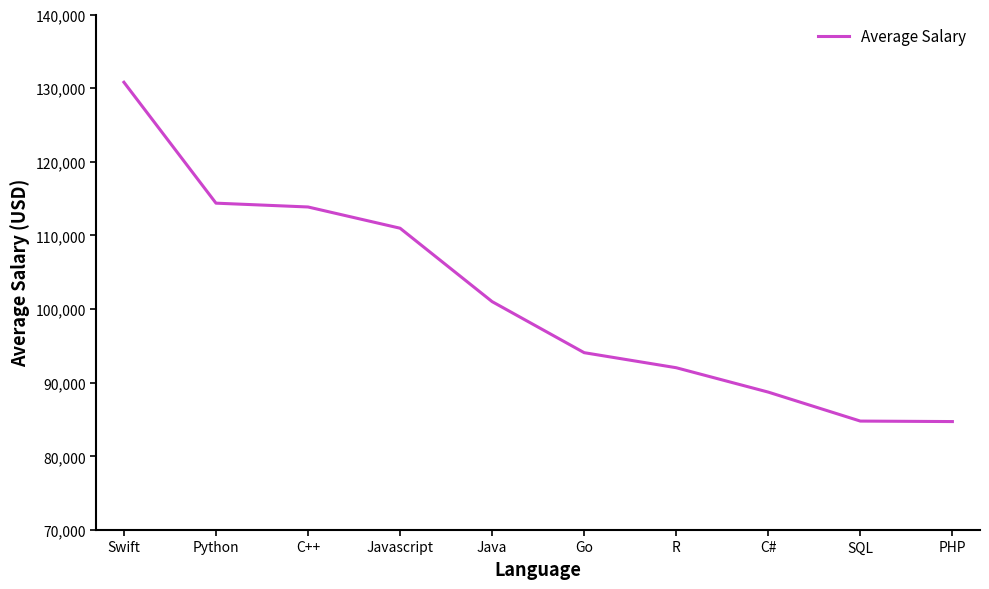

At which category does the chart reach its peak across all series?

Swift